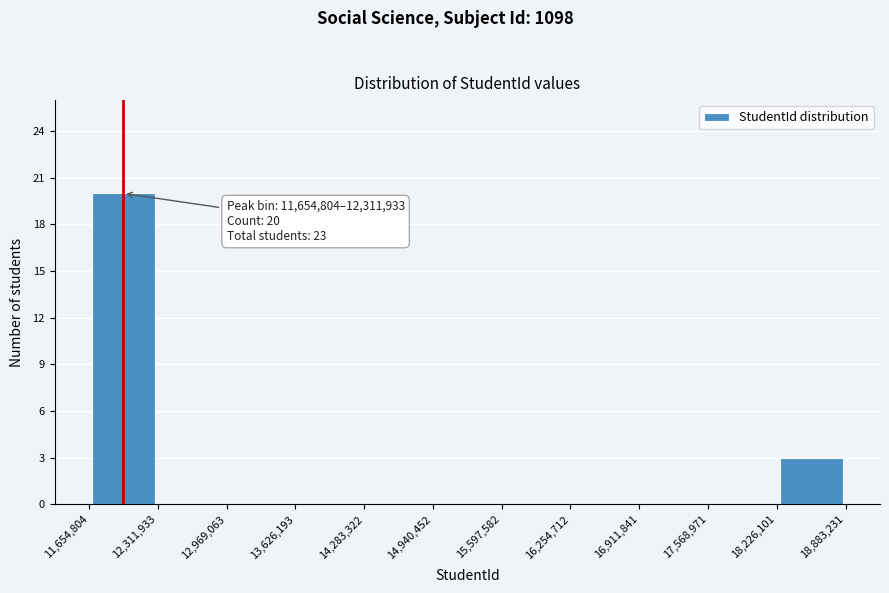

Over which range of the x-axis is the bar tallest?

11,654,804 to 12,311,933